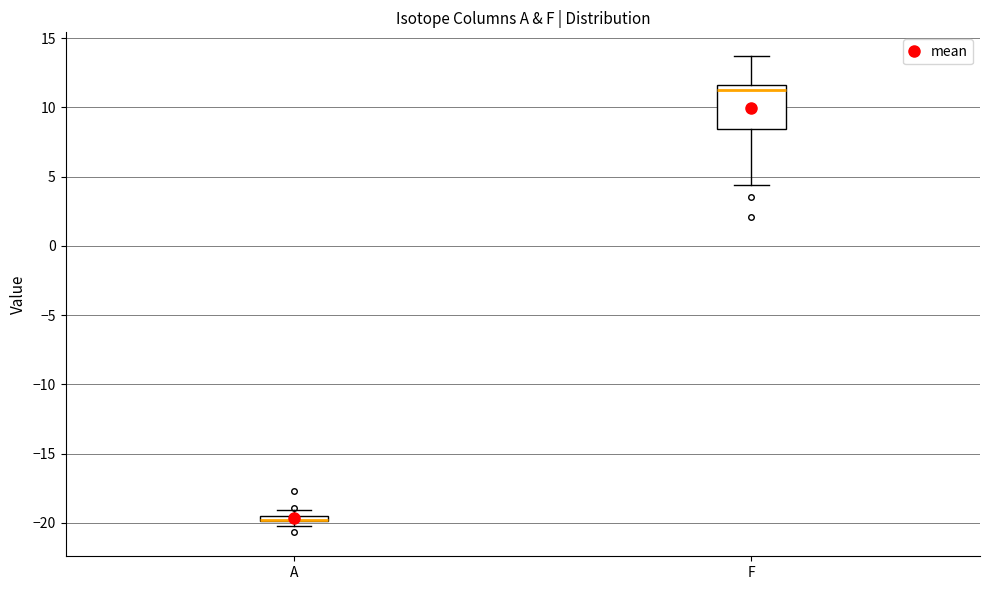

Where is the lower edge of the box for F on the y-axis? The values are not printed on the chart, so give them approximately, as read against the axis.

8.5